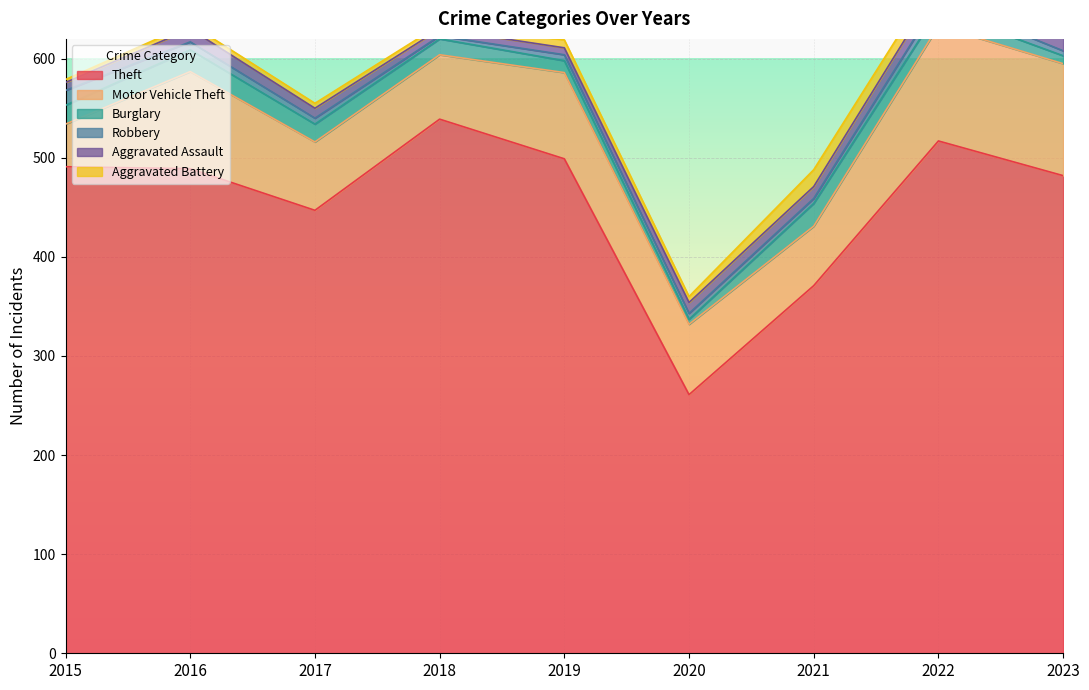

True or false: Aggravated Assault has more than 2 points higher than both neighbors.

False